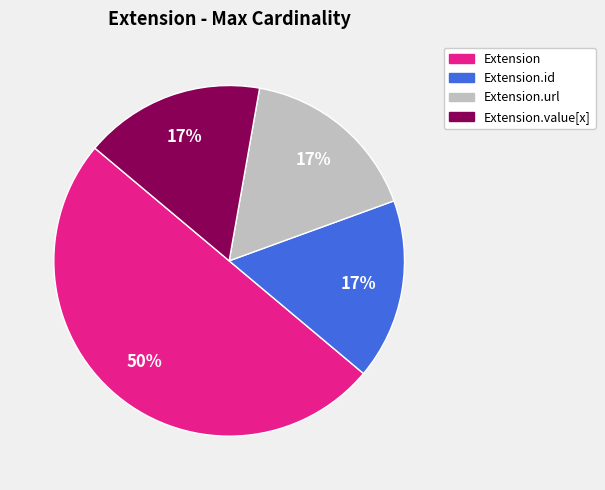

Does Extension.url account for over 50% of the chart?

No